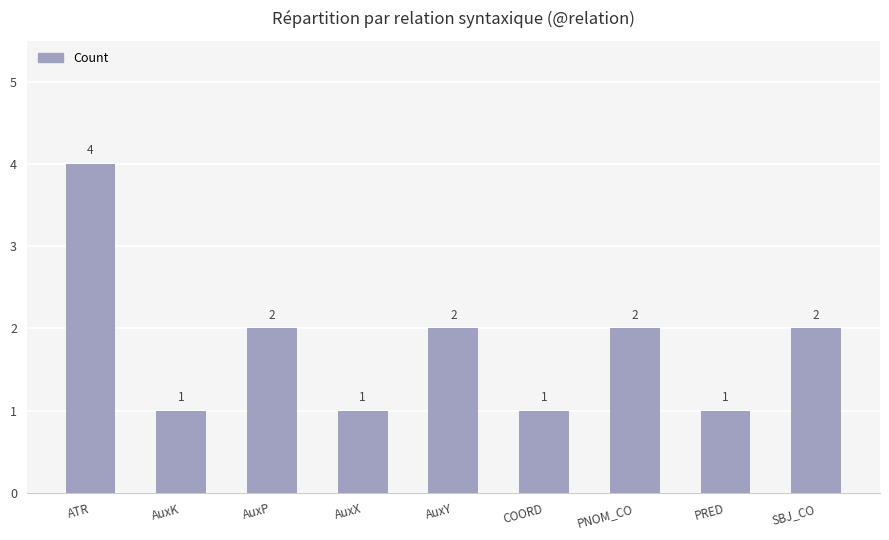

Approximately how many times larger is the value at AuxP compared to AuxX?

2.0